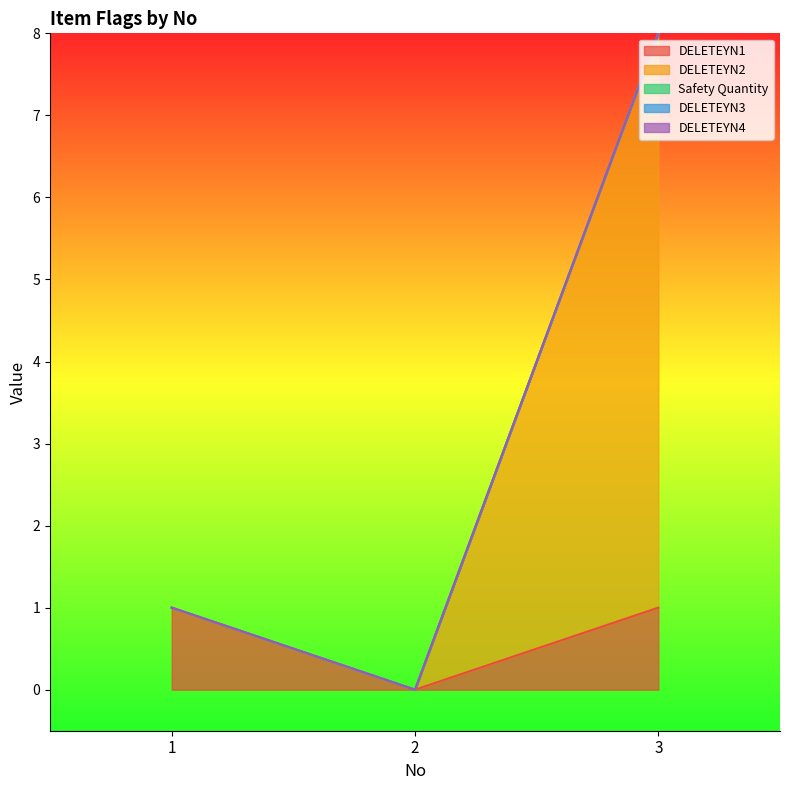

Which series changed the most between 2 and 3?

DELETEYN2